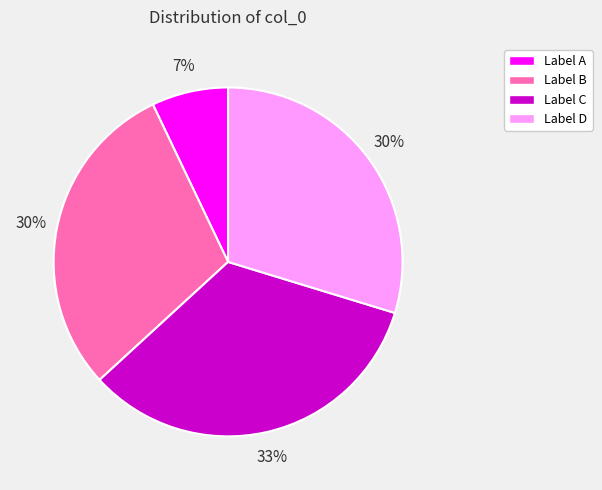

How many slices are in this pie chart?

4